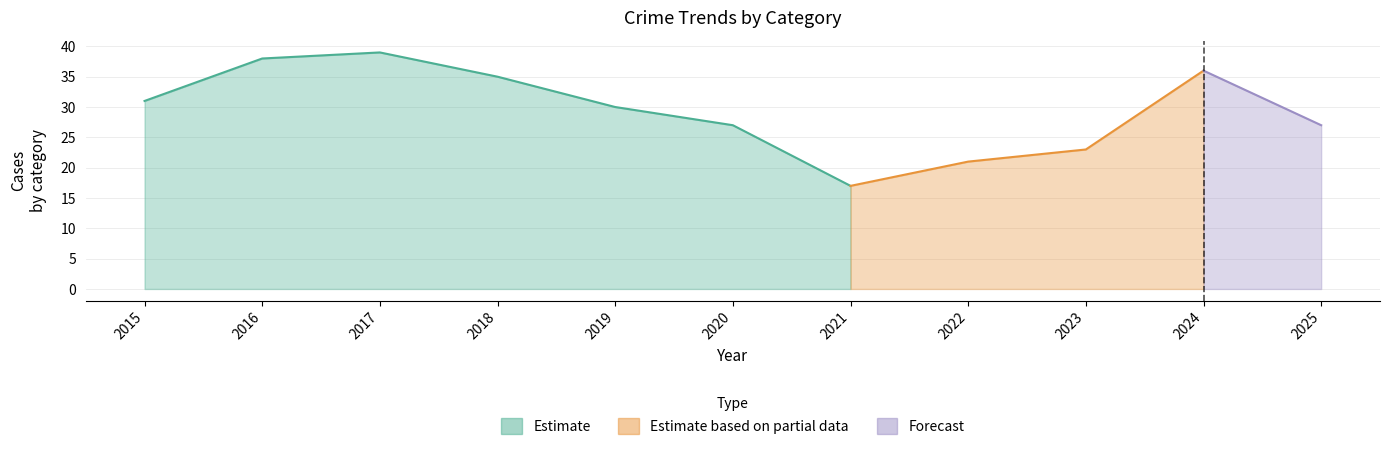

Where is the first local maximum for Aggravated Battery?

2017